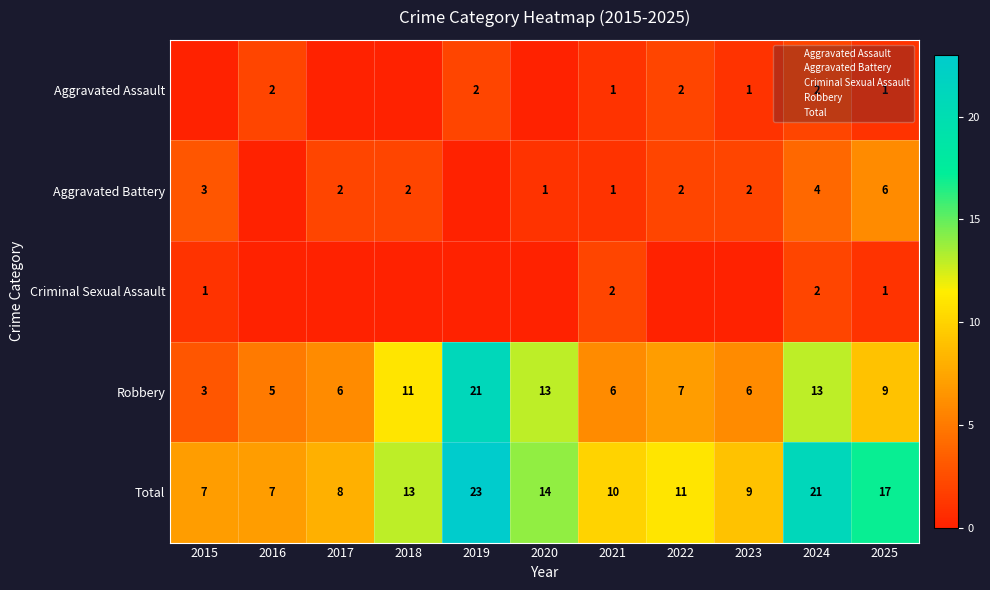

The value of Criminal Sexual Assault at 2024 is 2. True or false?

True